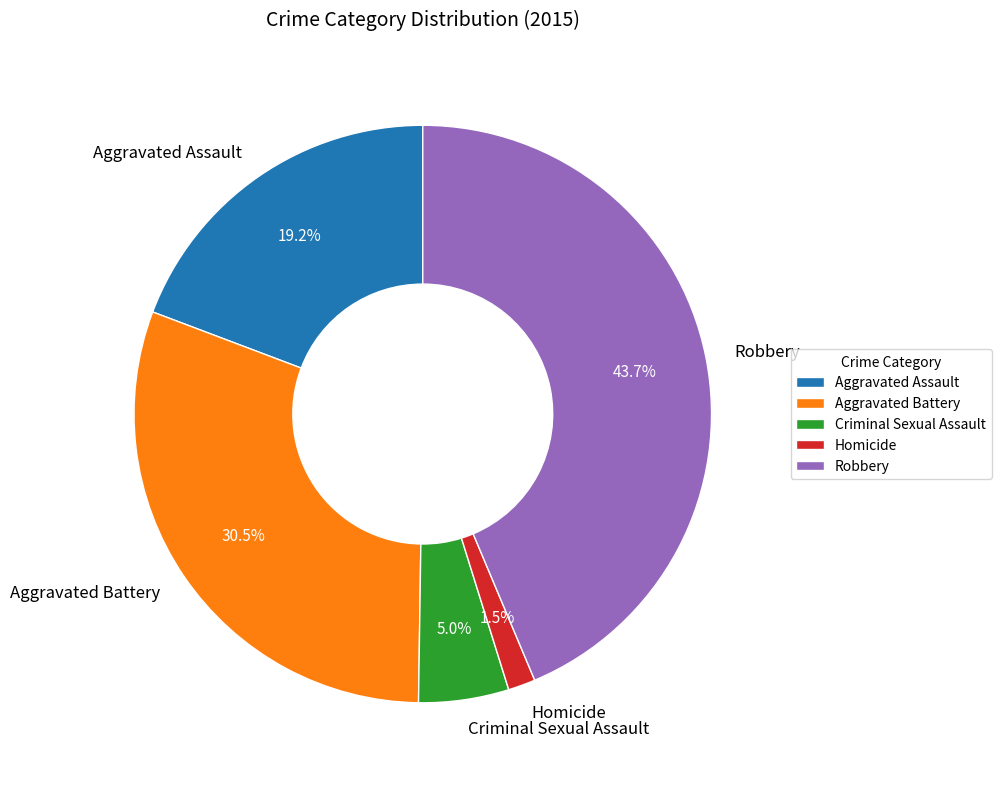

To the nearest percent, what is the combined percentage of Homicide and Aggravated Battery?

32%